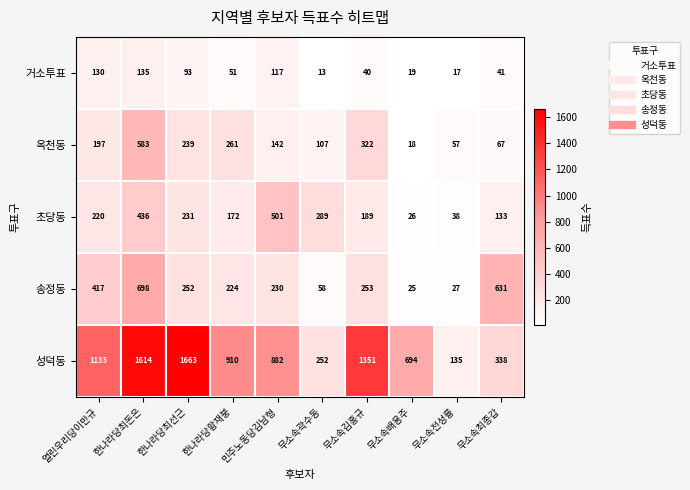

Which series changed the most between 열린우리당이만규 and 한나라당최선근?

성덕동